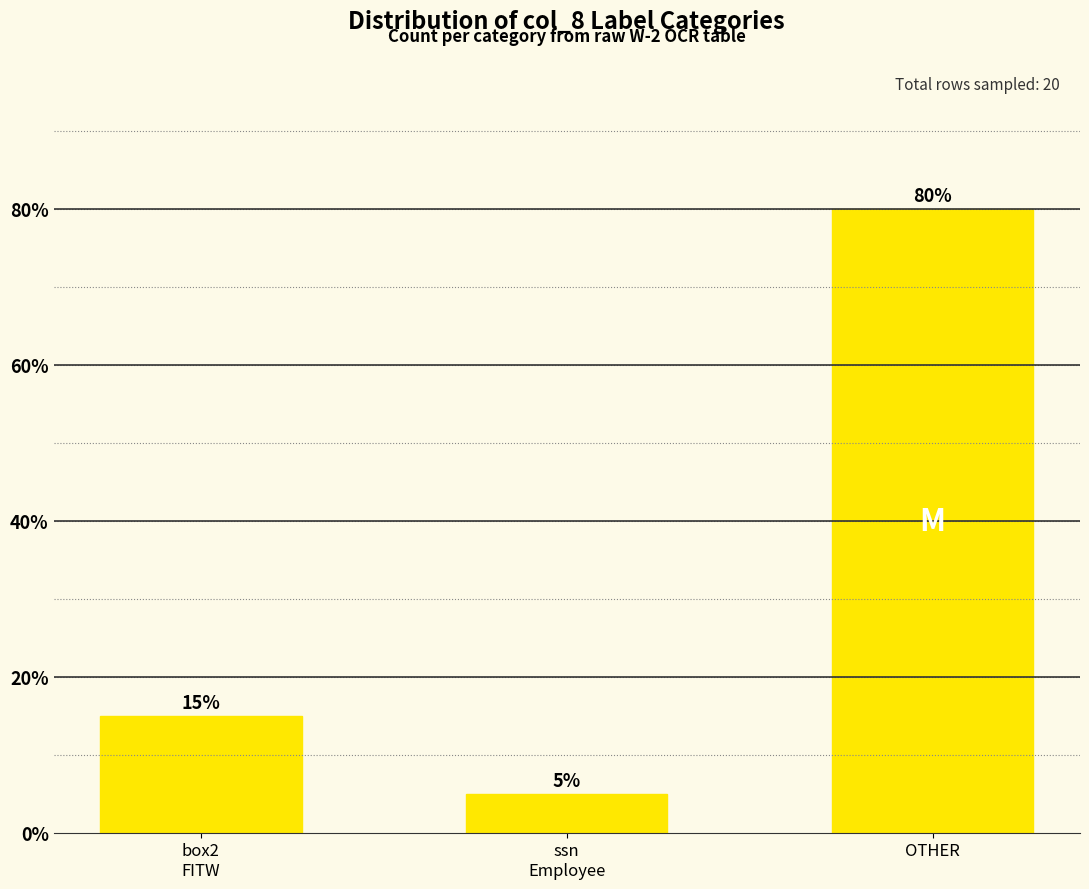

What is the smallest value displayed?

5